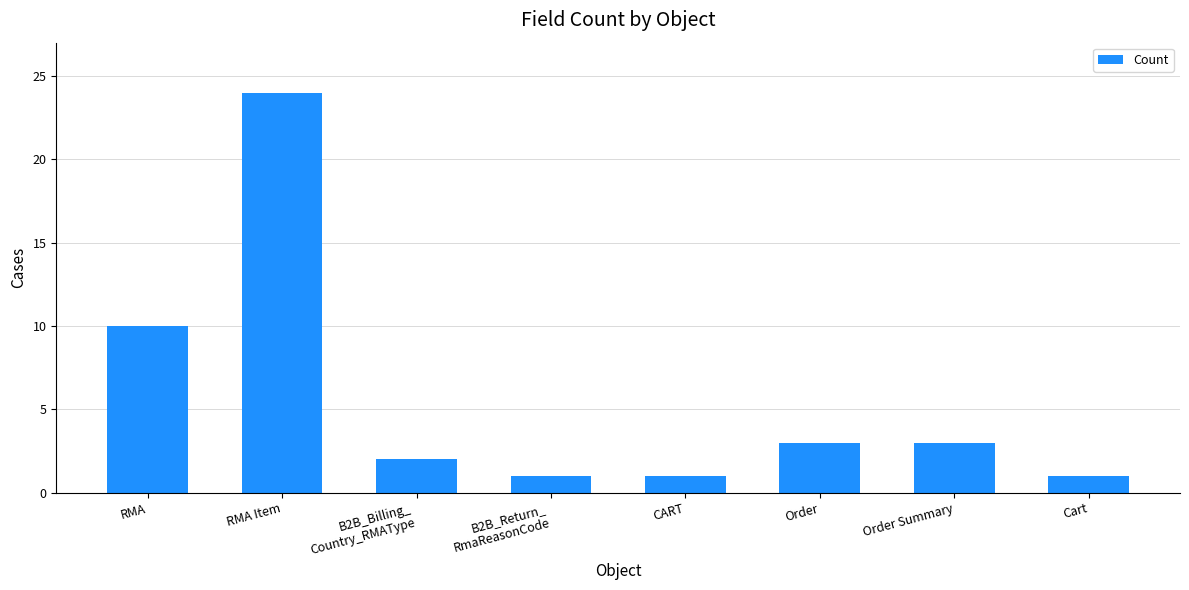

Reading right to left, list all the values displayed in this chart.

Cart=1	Order Summary=3	Order=3	CART=1	B2B_Return_
RmaReasonCode=1	B2B_Billing_
Country_RMAType=2	RMA Item=24	RMA=10